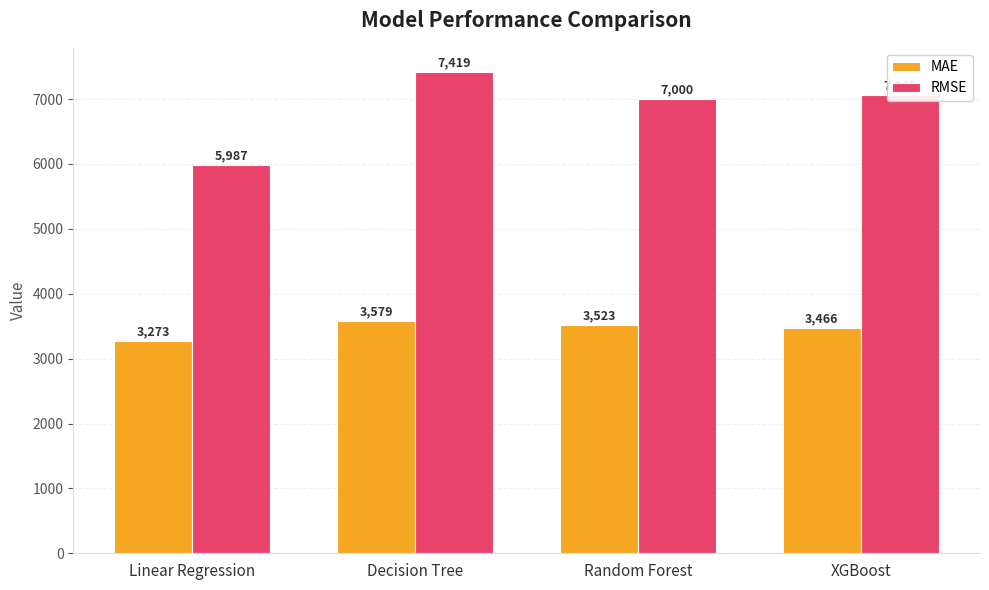

Which series changed the most between Linear Regression and XGBoost?

RMSE